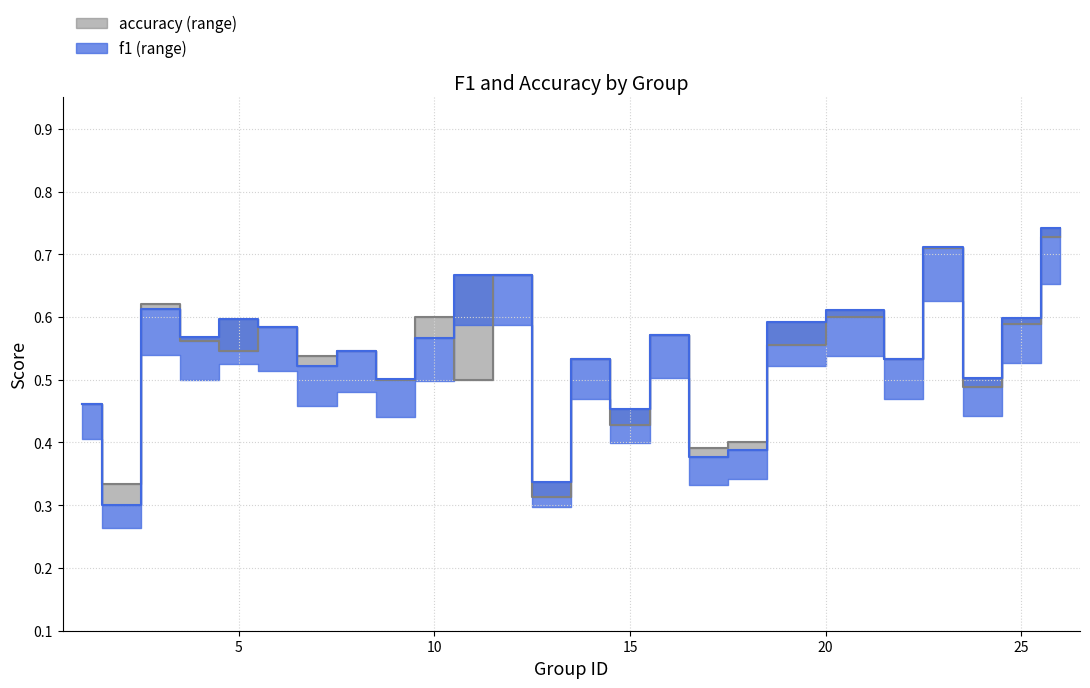

The value of accuracy at 25 is 0.2. True or false?

False